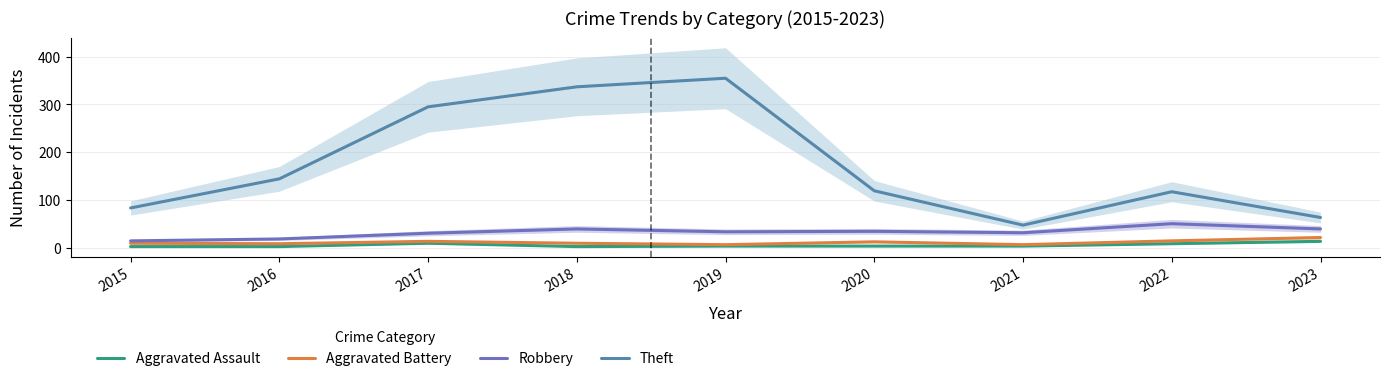

At which category does Aggravated Assault reach its first local peak?

2017